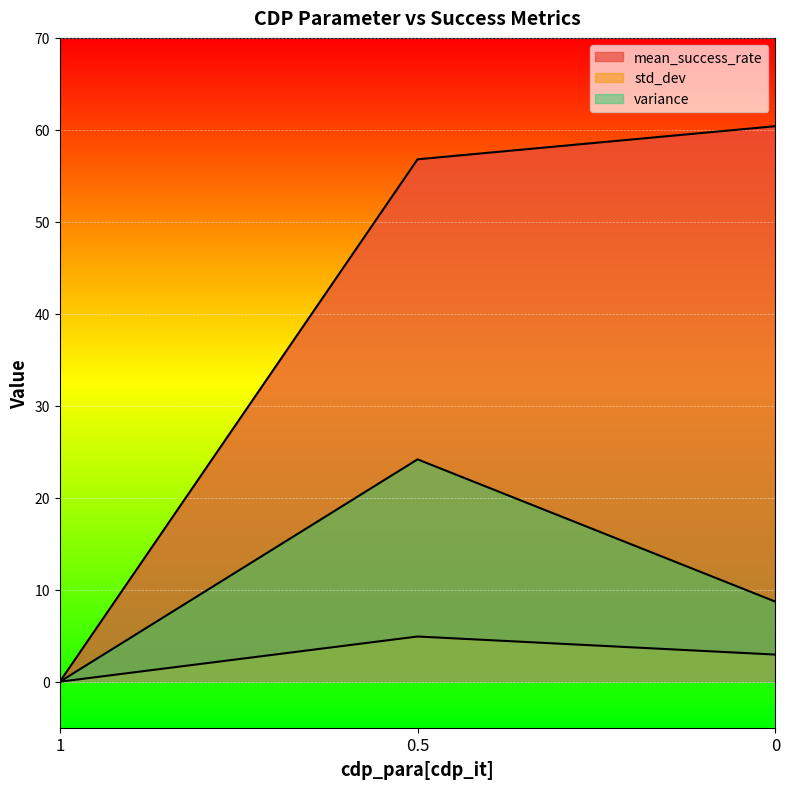

The variance series shows 0.0 at 1. True or false?

True